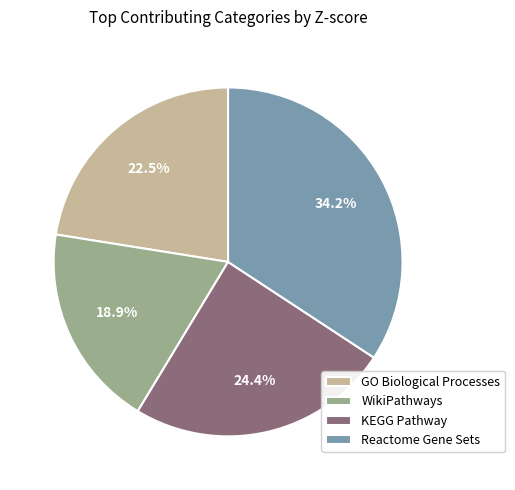

Combined, do GO Biological Processes and KEGG Pathway account for over 50%?

No